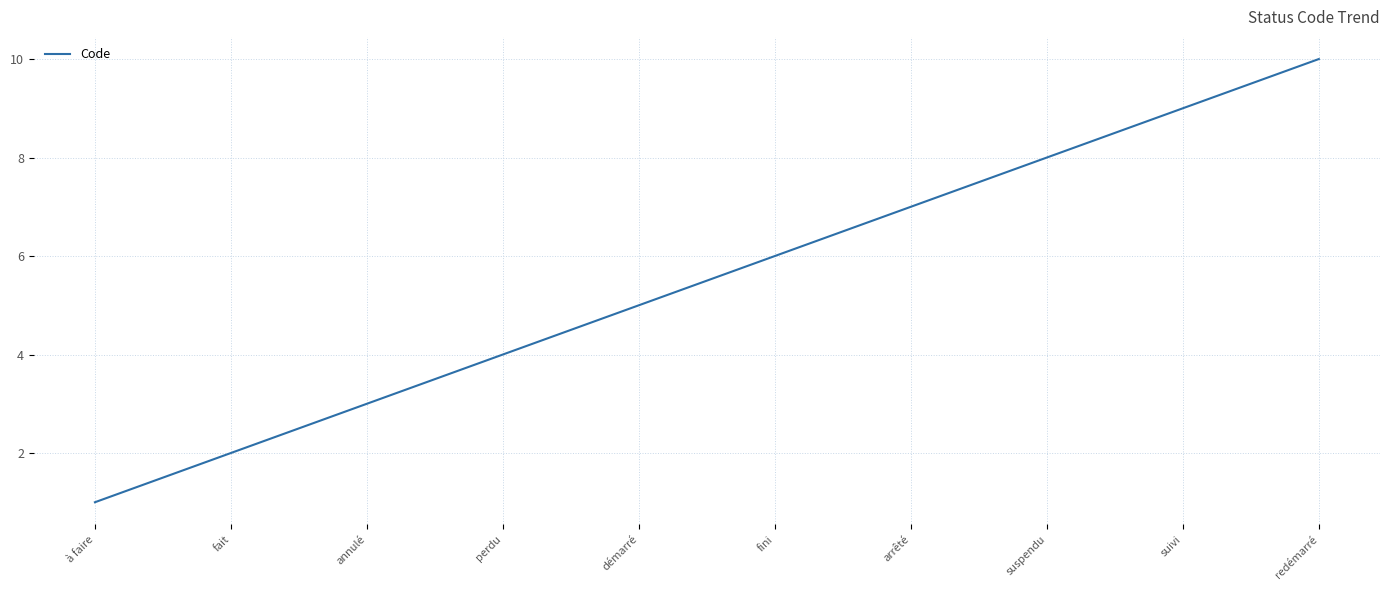

Is it true that the value at redémarré is 10?

True